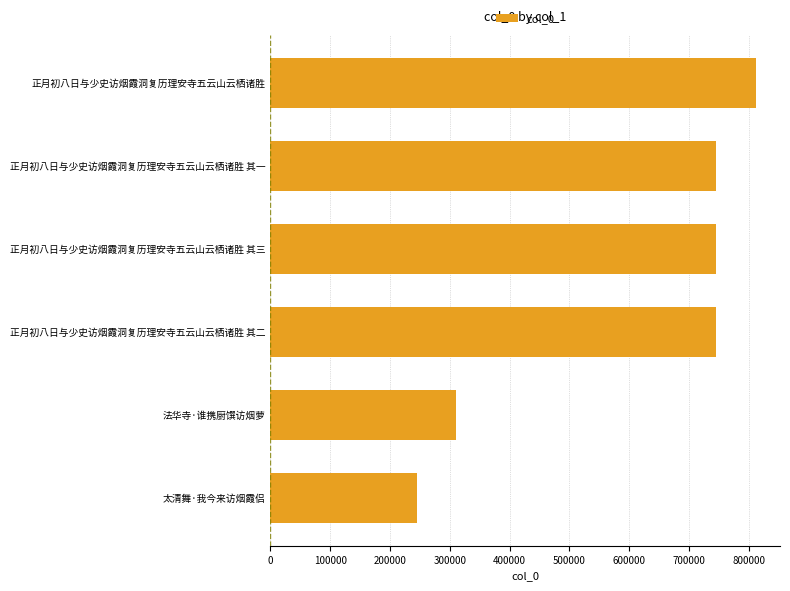

What is the ratio of the value at 正月初八日与少史访烟霞洞复历理安寺五云山云栖诸胜 to the value at 正月初八日与少史访烟霞洞复历理安寺五云山云栖诸胜 其二?

1.1